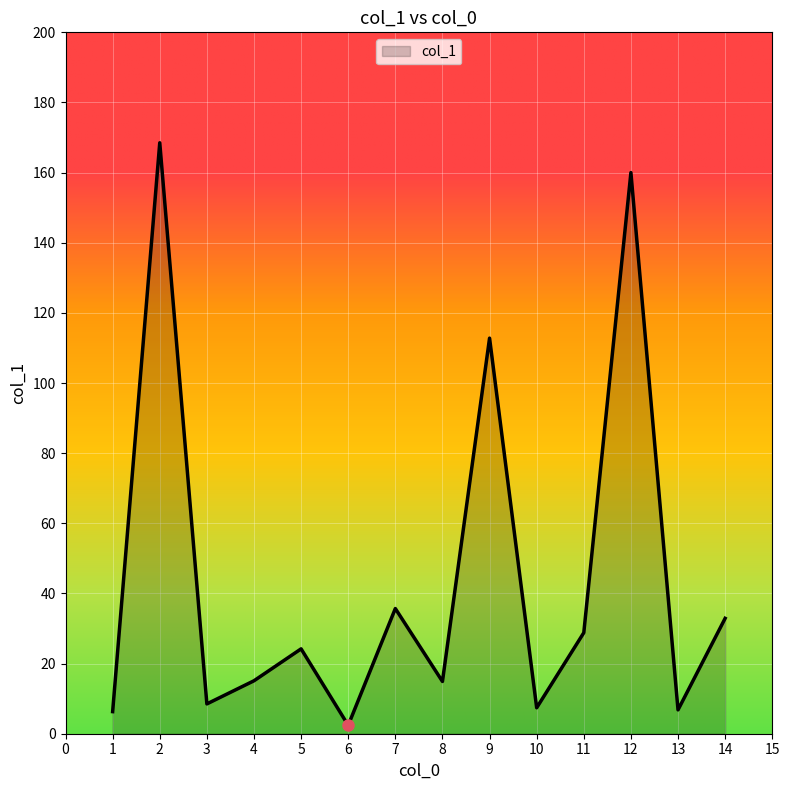

True or false: the data shows 7.4 at 10.

True